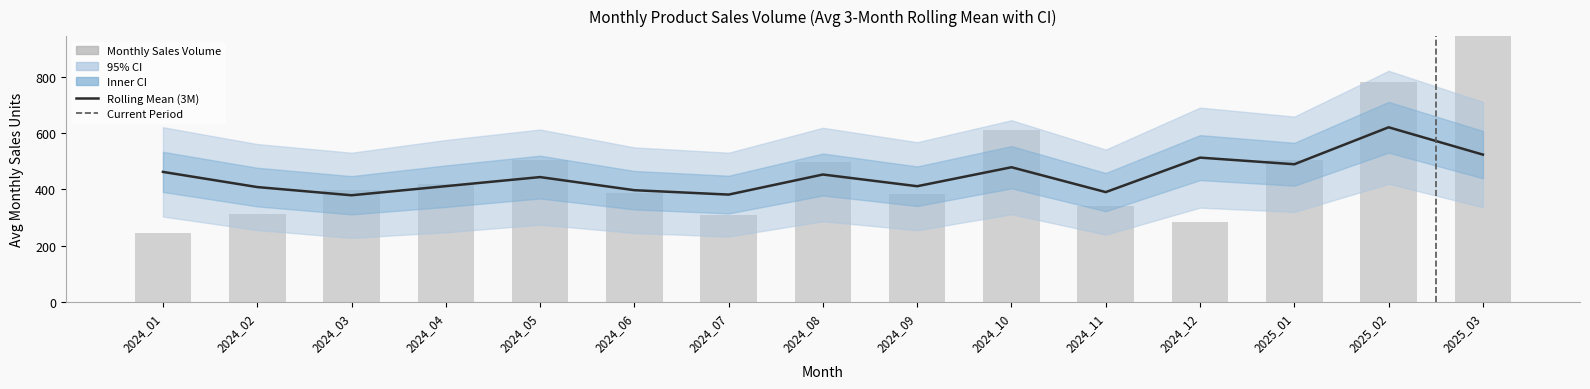

Does the chart contain stacked bars?

No